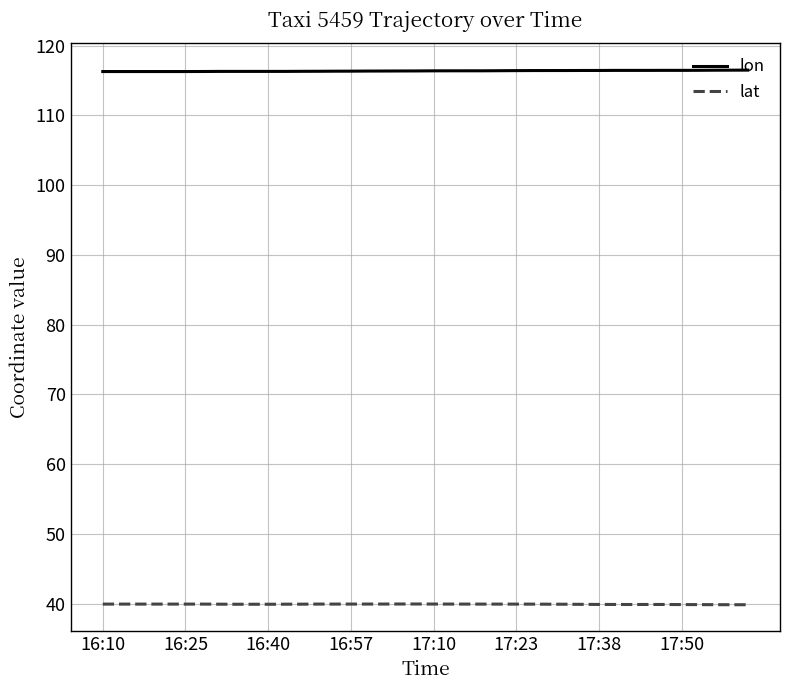

Does the chart have visible grid lines?

Yes